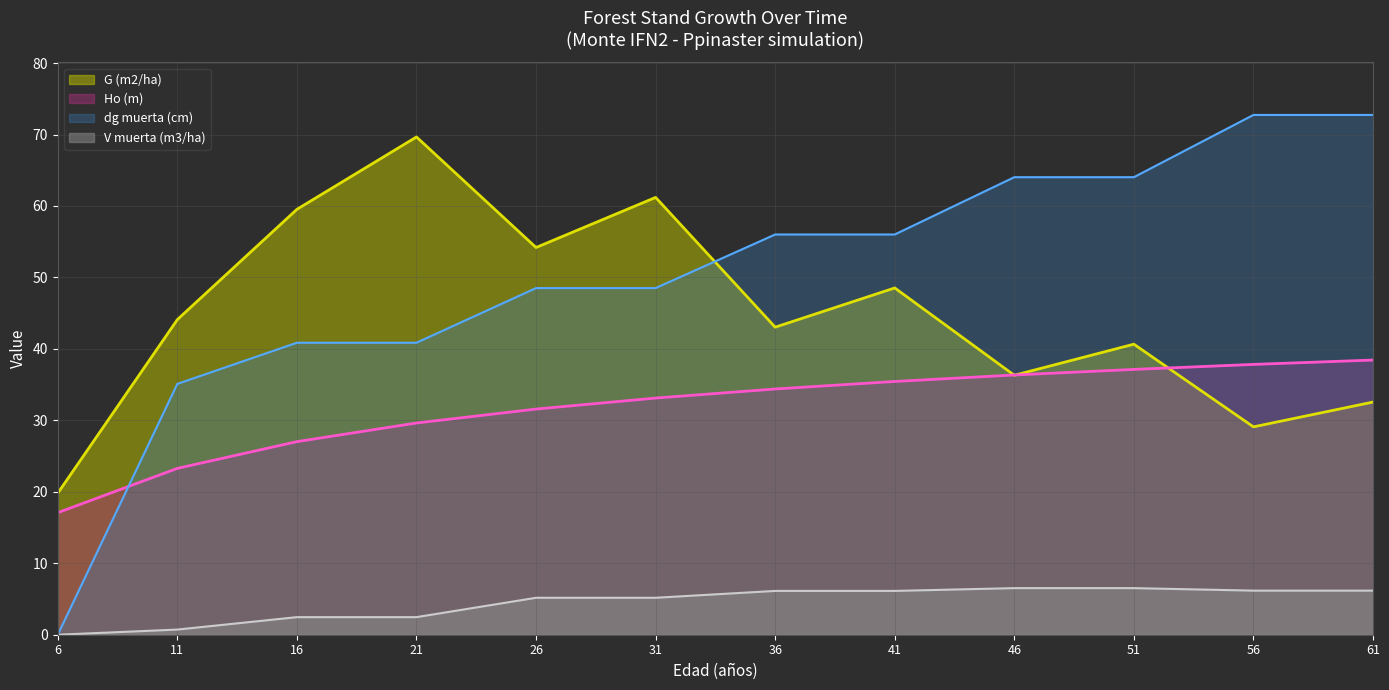

True or false: dg muerta (cm) has more than 0 interior local peaks.

False